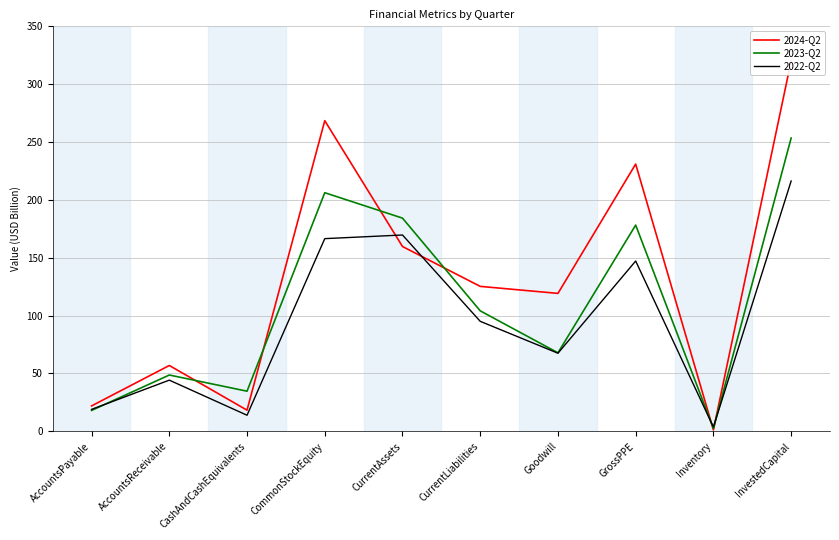

What is the label of the 2nd point from the left?

AccountsReceivable